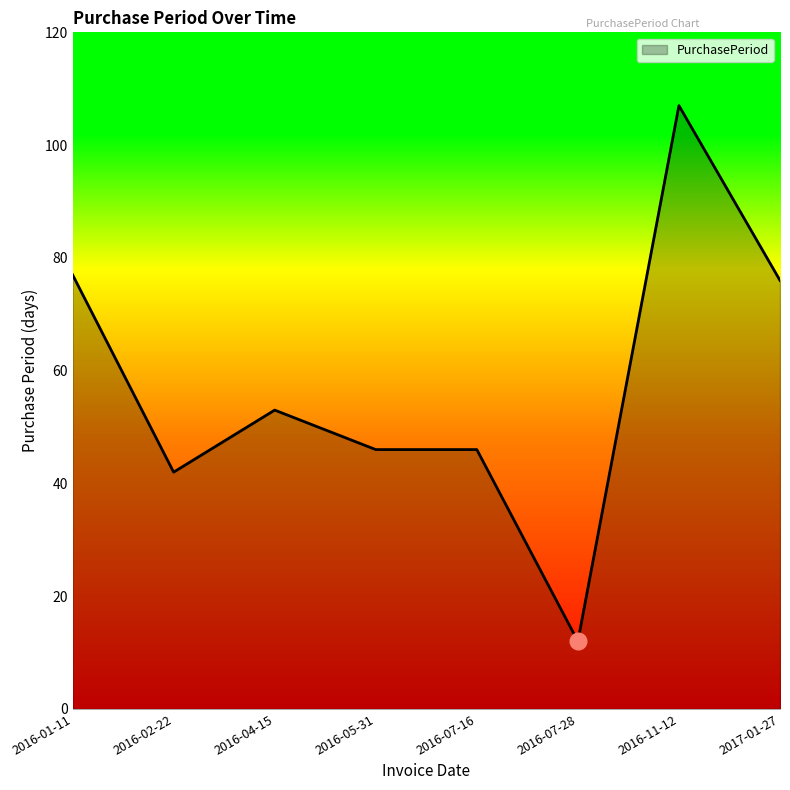

What is the sum of all values?

459